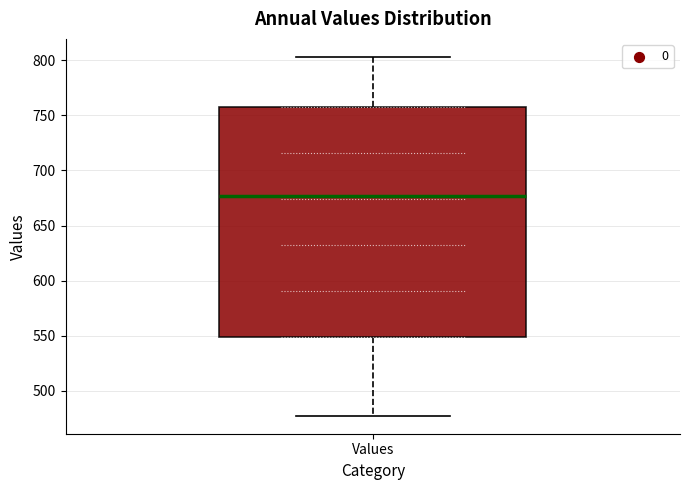

Read this box plot against the y-axis: the position of the median line, the range covered by the box, and the ends of both whiskers. The values are not printed on the chart, so give them approximately, as read against the axis.

median 675, box 550 to 755, whiskers 475 to 805